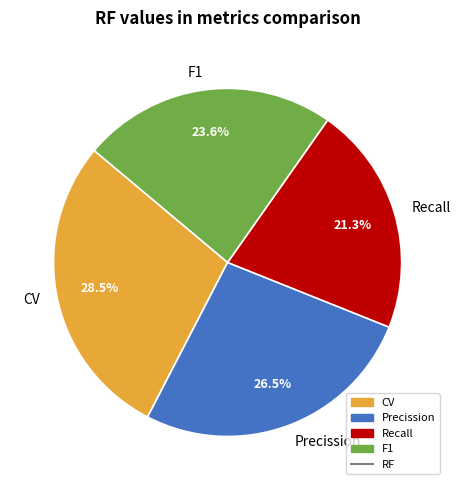

Rank the categories by value from lowest to highest.

Recall, F1, Precission, CV